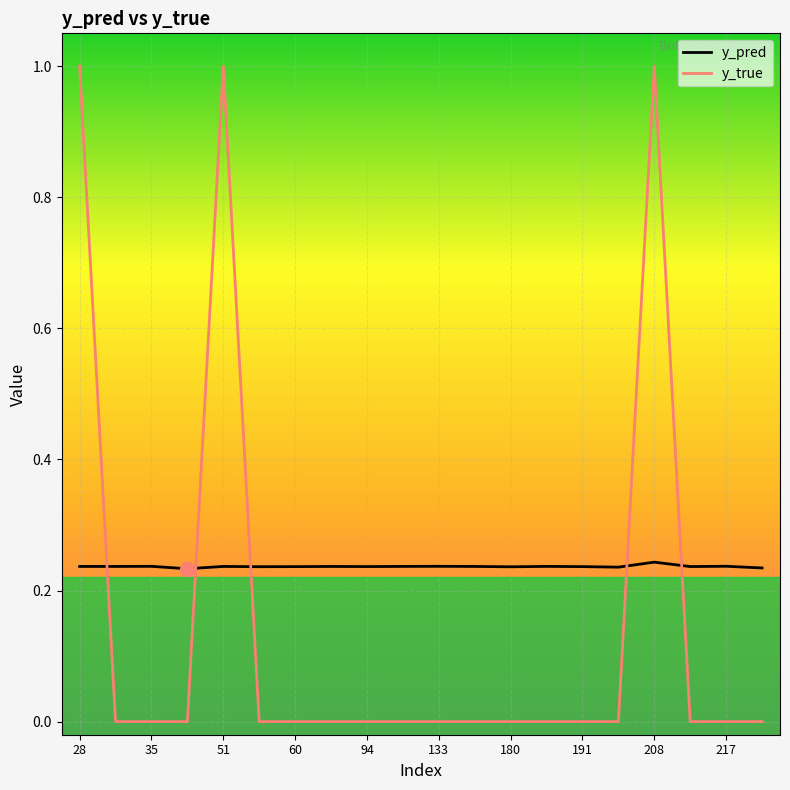

Which series has the largest range (max minus min)?

y_true